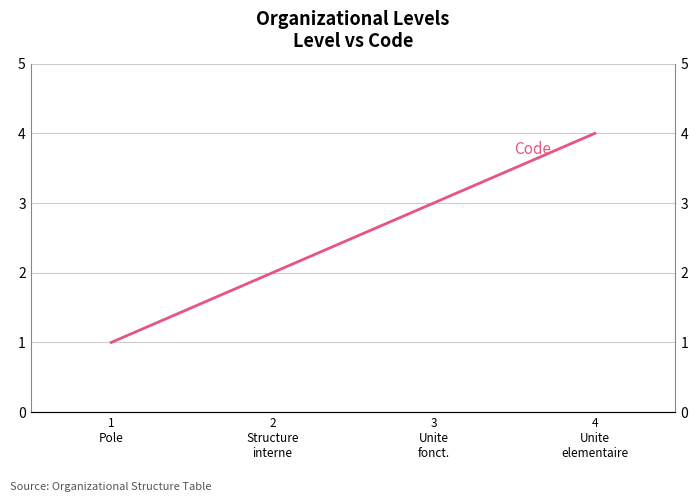

How many categories are shown in the chart?

4